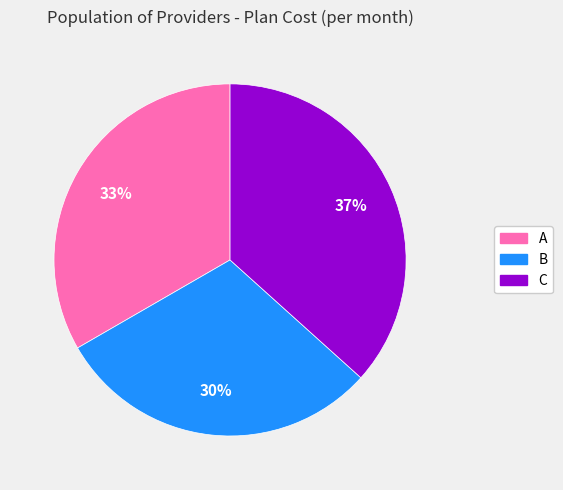

To the nearest percent, what portion does A represent?

33%